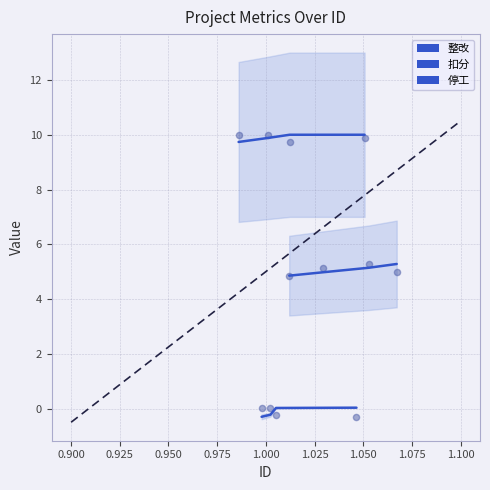

Is the value of 扣分 at 0.900 greater than the value of 整改 at 0.950?

Yes